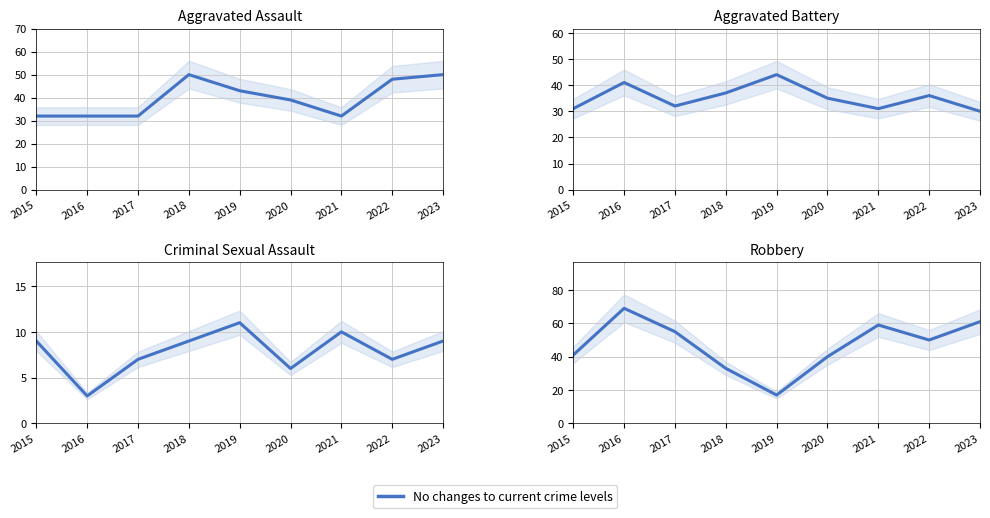

Rank the series at 2017 from lowest to highest value.

Criminal Sexual Assault, Aggravated Assault, Aggravated Battery, Robbery